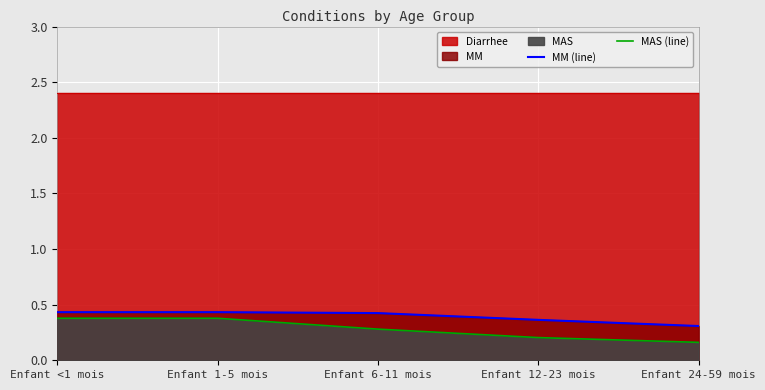

What is the approximate value of MAS (line) at Enfant 12-23 mois?

0.2